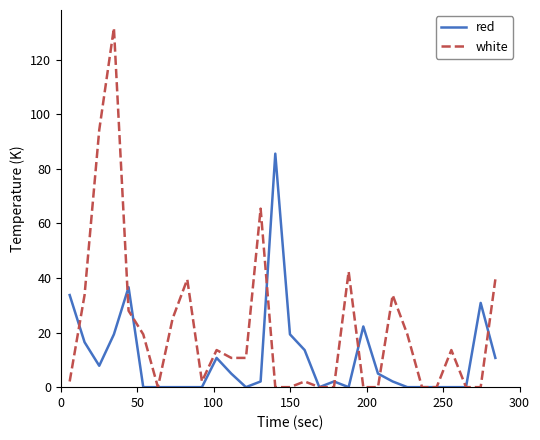

What is the highest value of the white series?

131.6